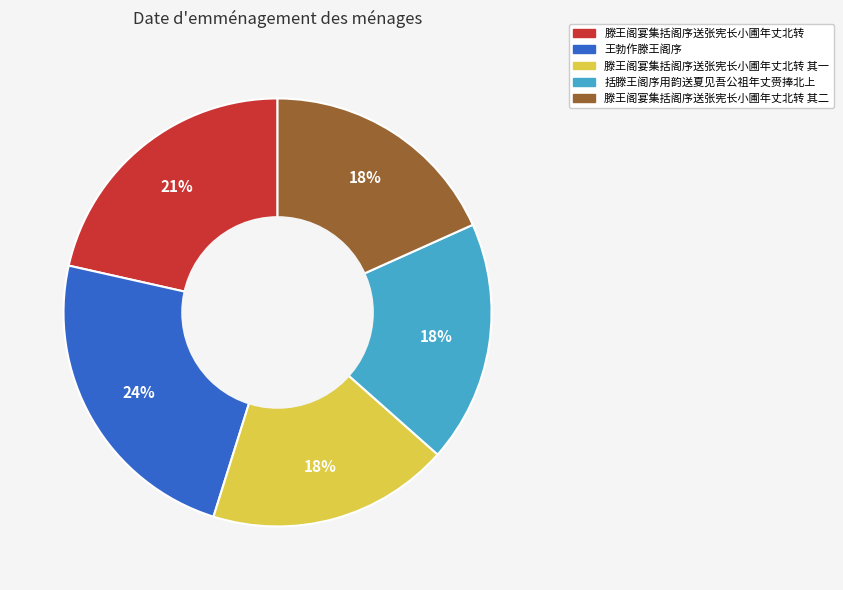

To the nearest percent, what is the average slice percentage?

20%